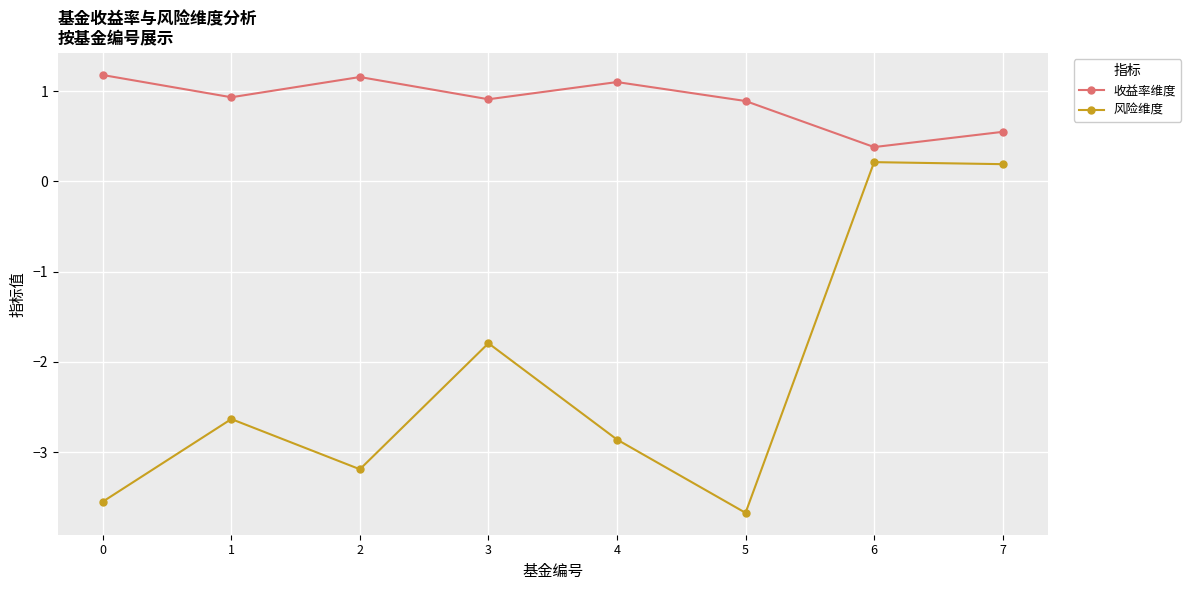

What is the average value of the 收益率维度 series?

0.9